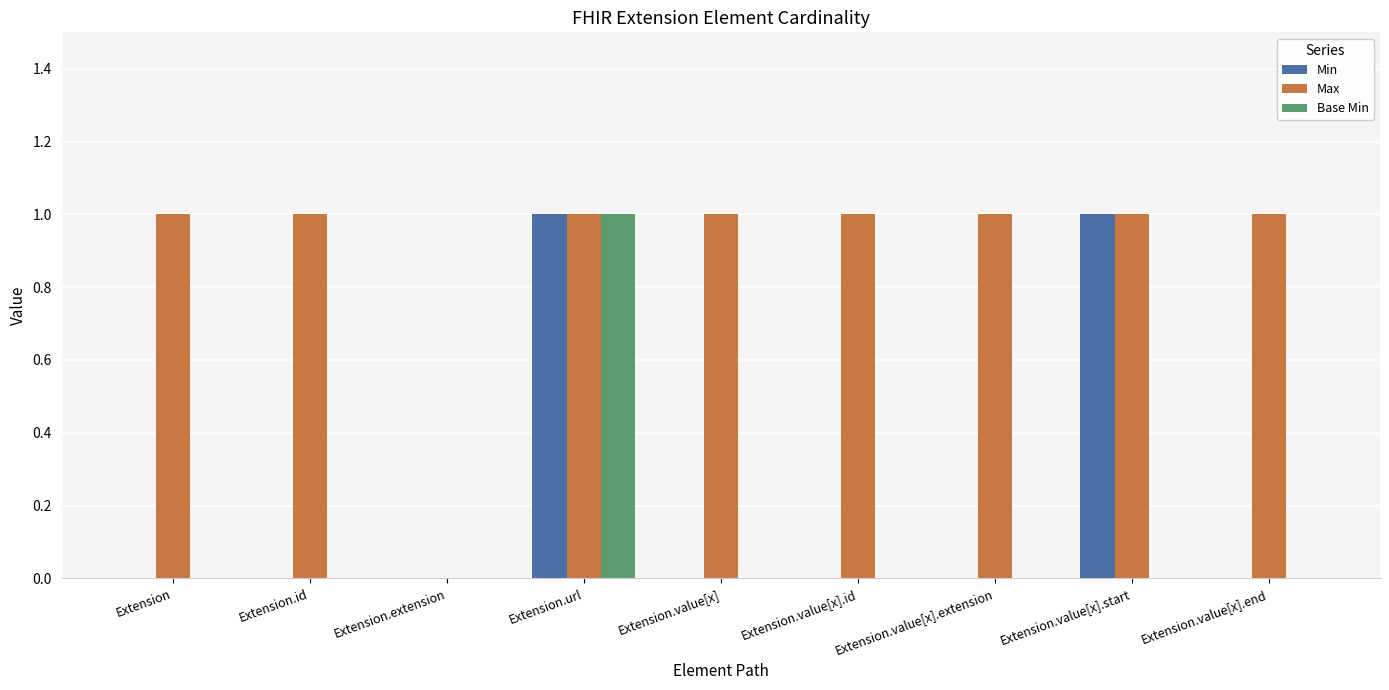

At which category is the sum across all series the highest?

Extension.url